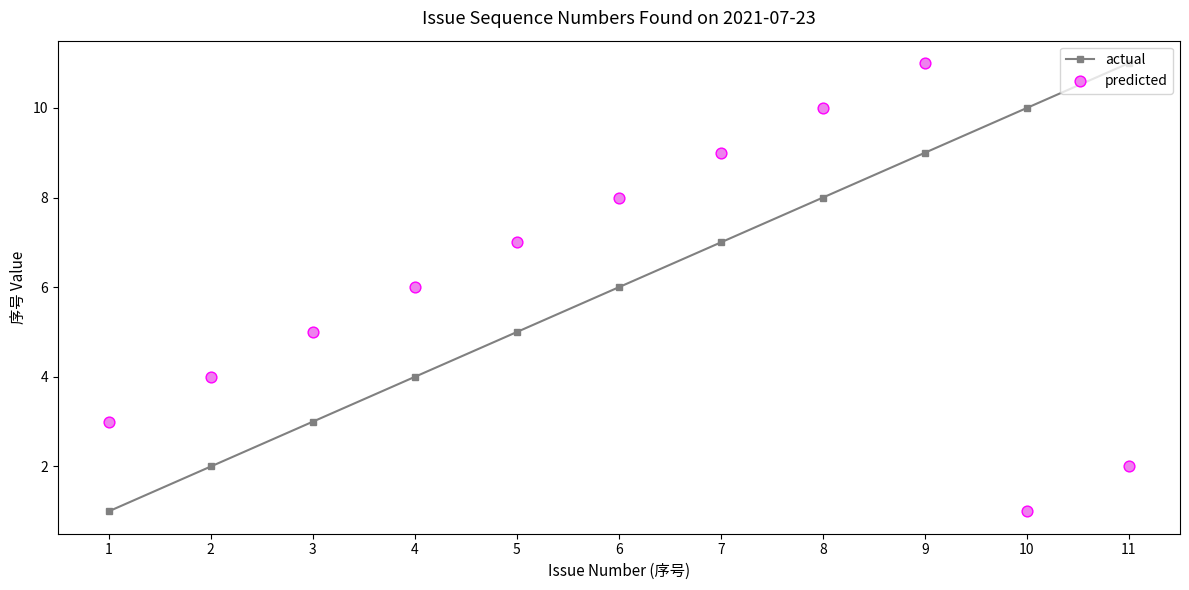

Which series has the widest spread of Y values?

actual